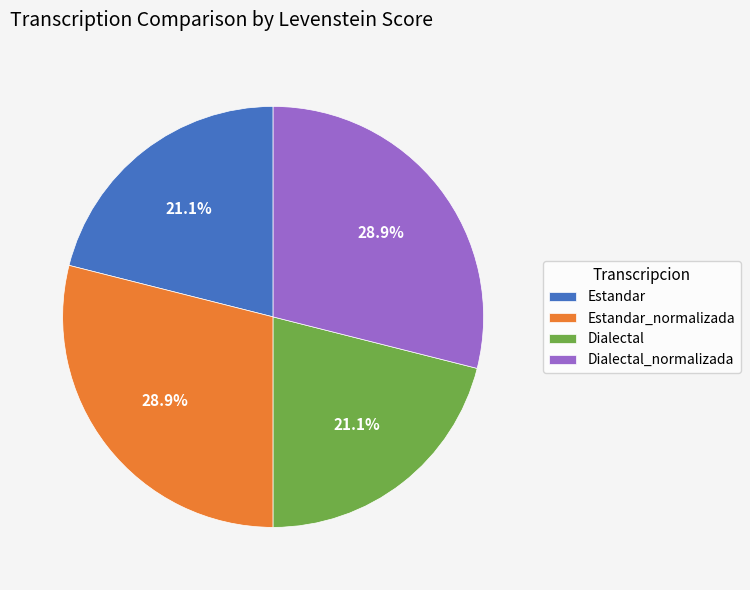

To the nearest percent, what is the combined percentage of Dialectal_normalizada and Dialectal?

50%